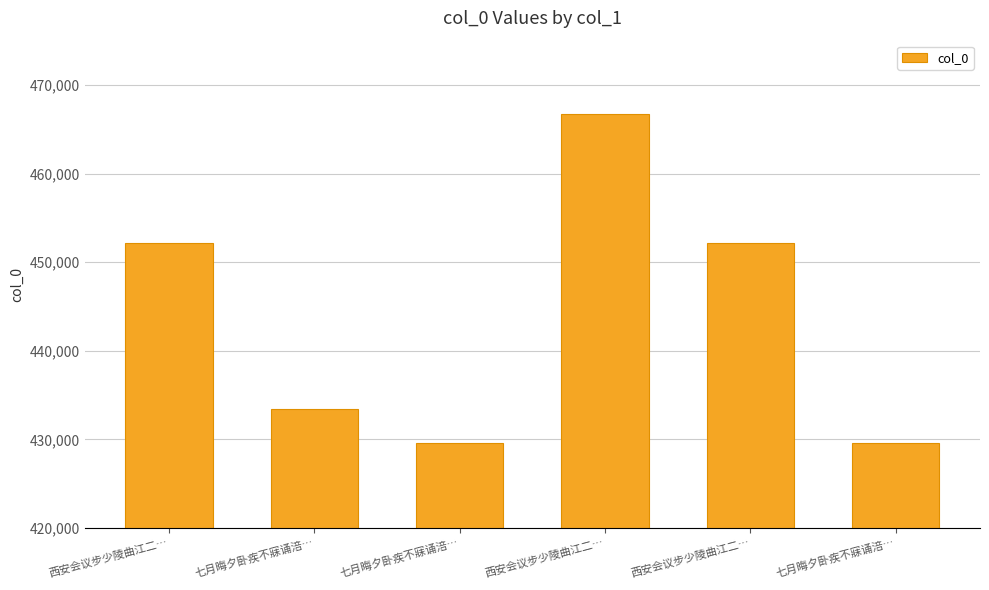

Does the chart contain any negative values?

No